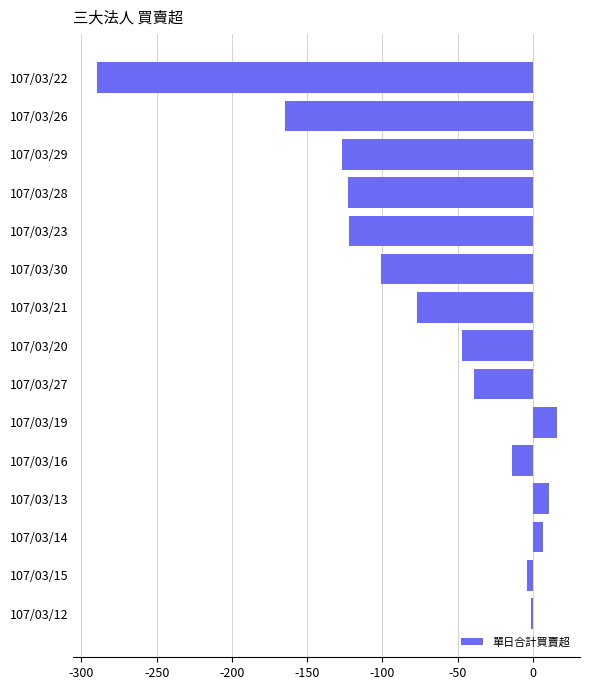

What is the greatest value displayed?

16